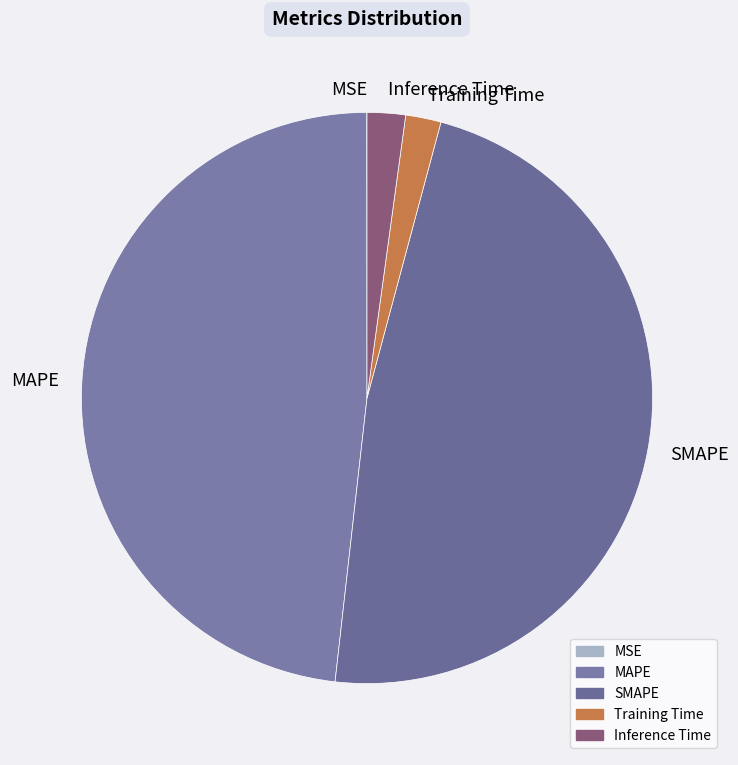

Which category has the biggest portion of the pie?

MAPE